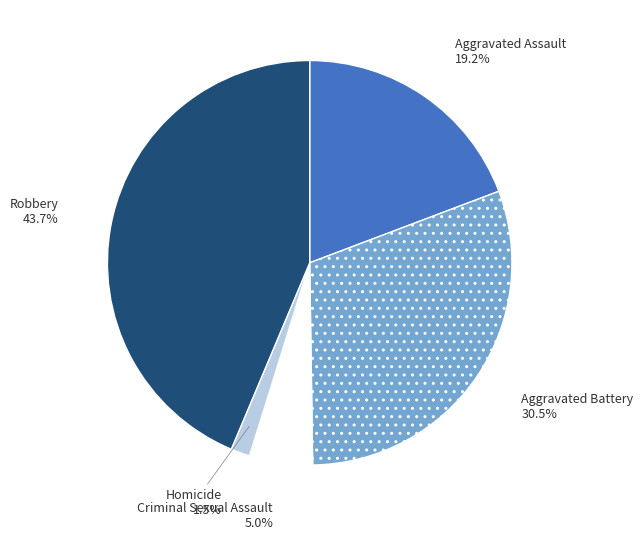

Which has a higher value, Aggravated Assault or Homicide?

Aggravated Assault